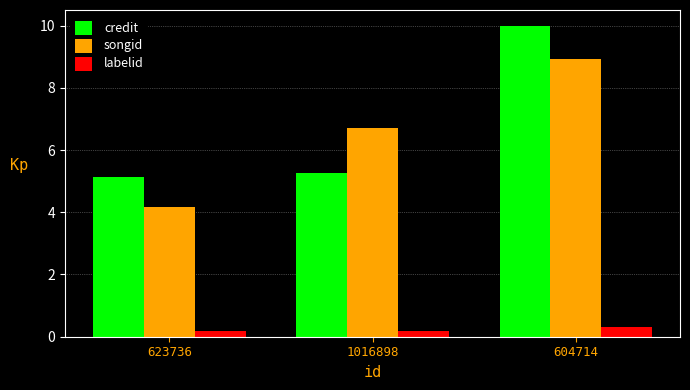

The value of songid at 604714 is 15.3. True or false?

False